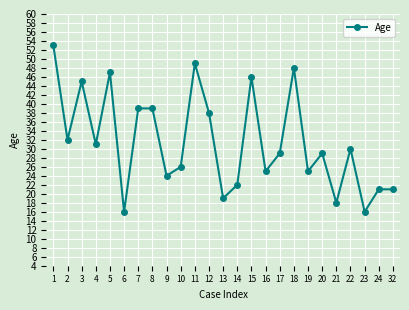

Is it true that the value at 9 is 24?

True